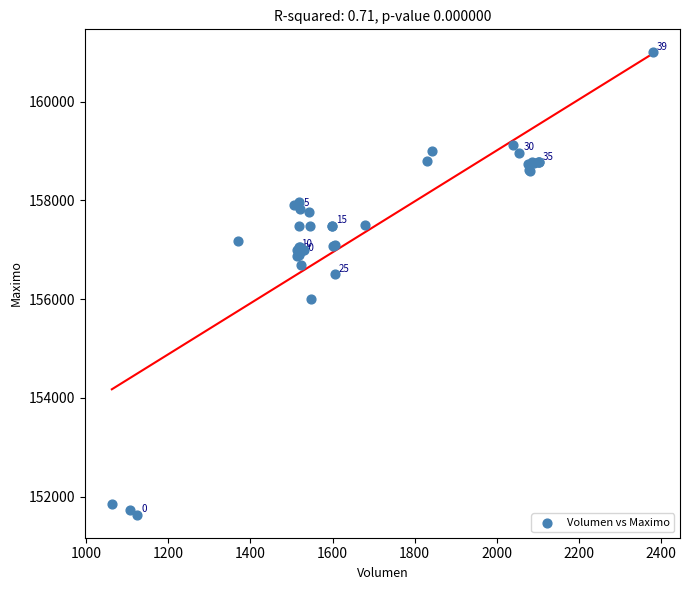

What Y value in the scatter plot is closest to 156316?

156500